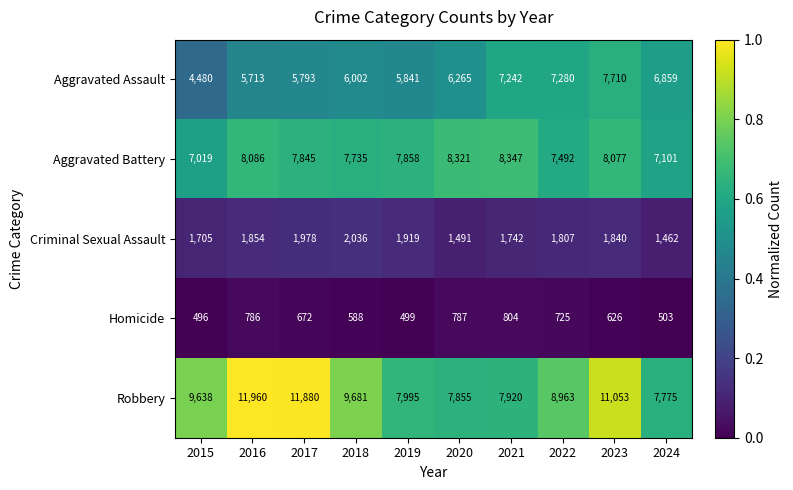

Is the value of Homicide at 2016 greater than the value of Aggravated Assault at 2015?

No